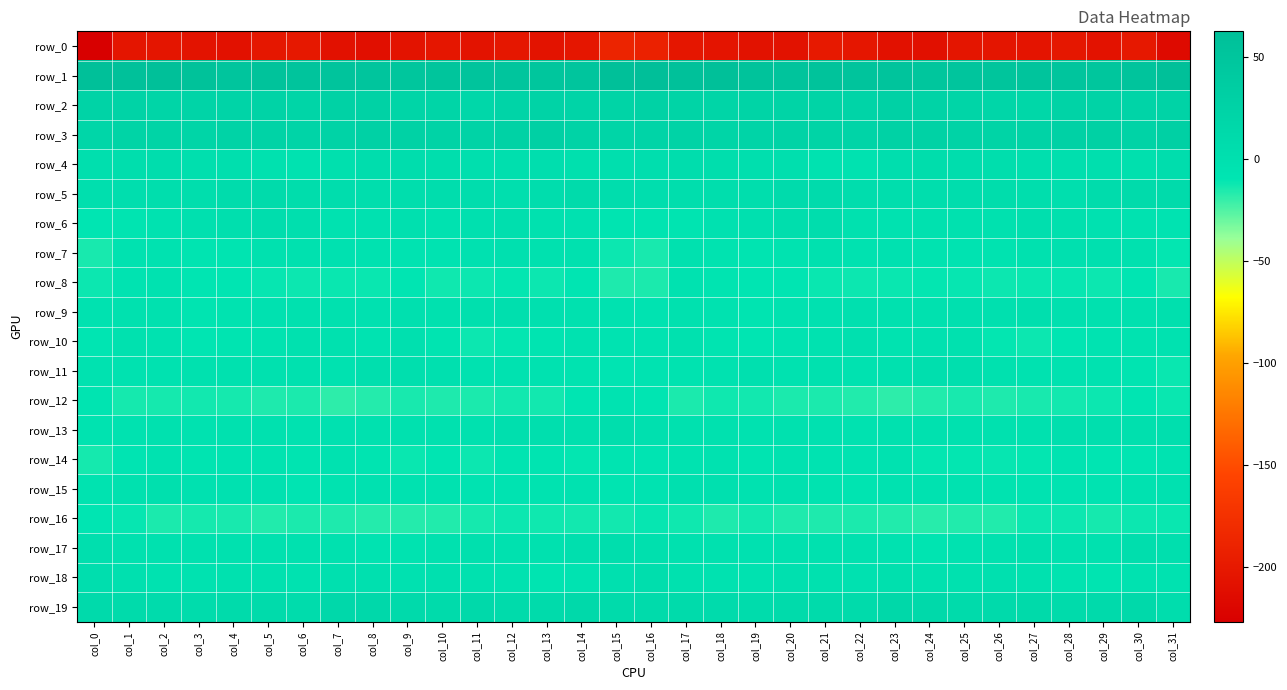

What is the difference between the highest and lowest values at col_26?

255.9